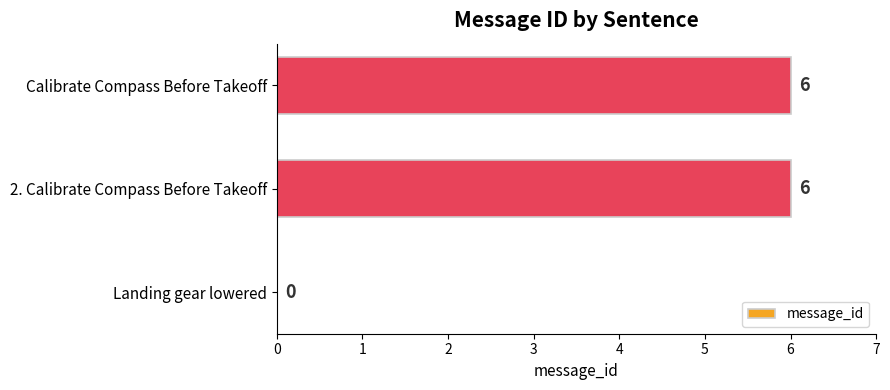

How many positive values are there?

2